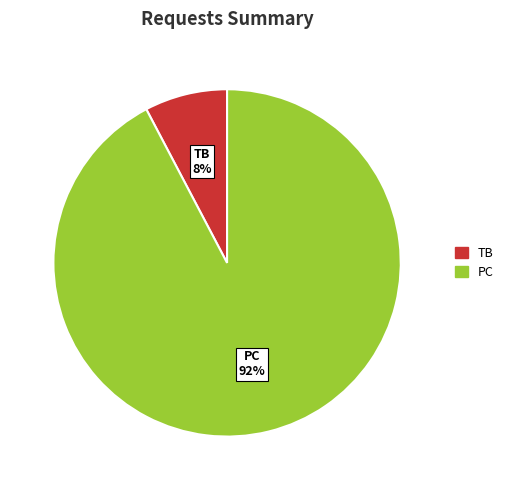

Rank the categories by value from highest to lowest.

PC, TB